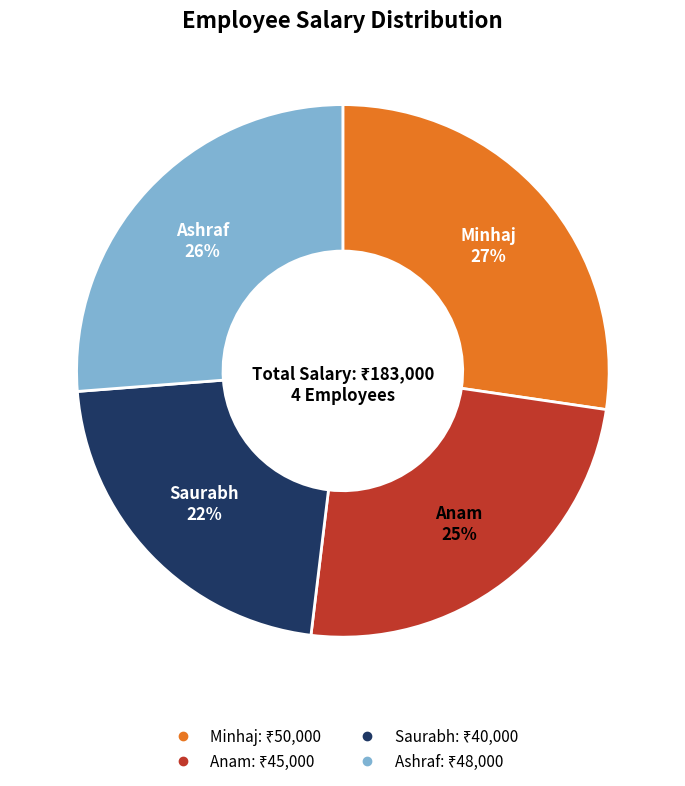

Which category has the smallest portion of the pie?

Saurabh